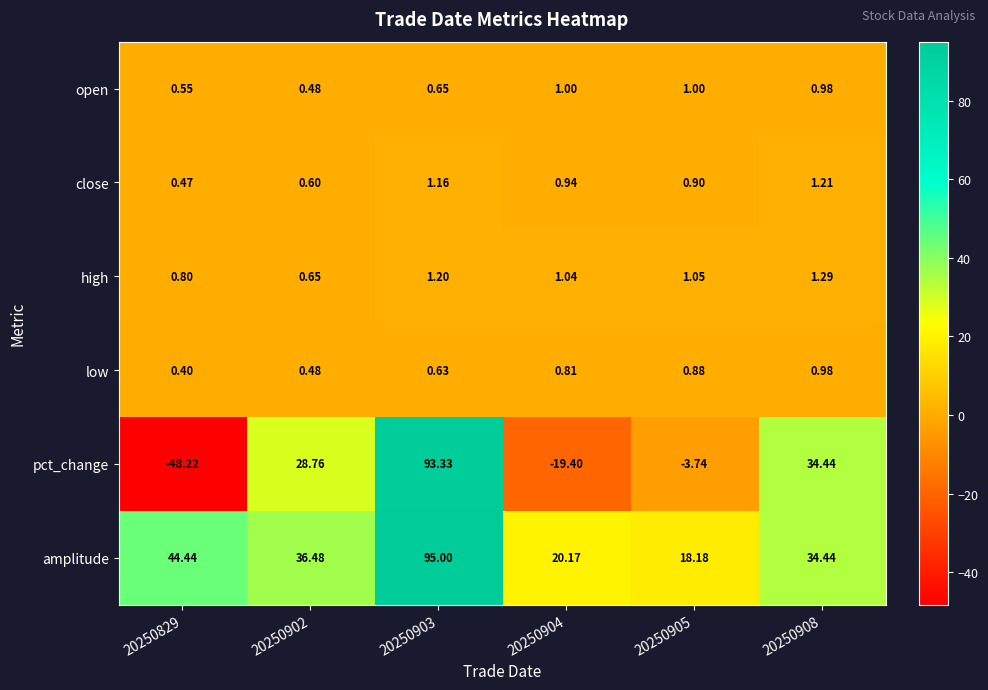

Is the value of high at 20250904 greater than the value of low at 20250903?

Yes